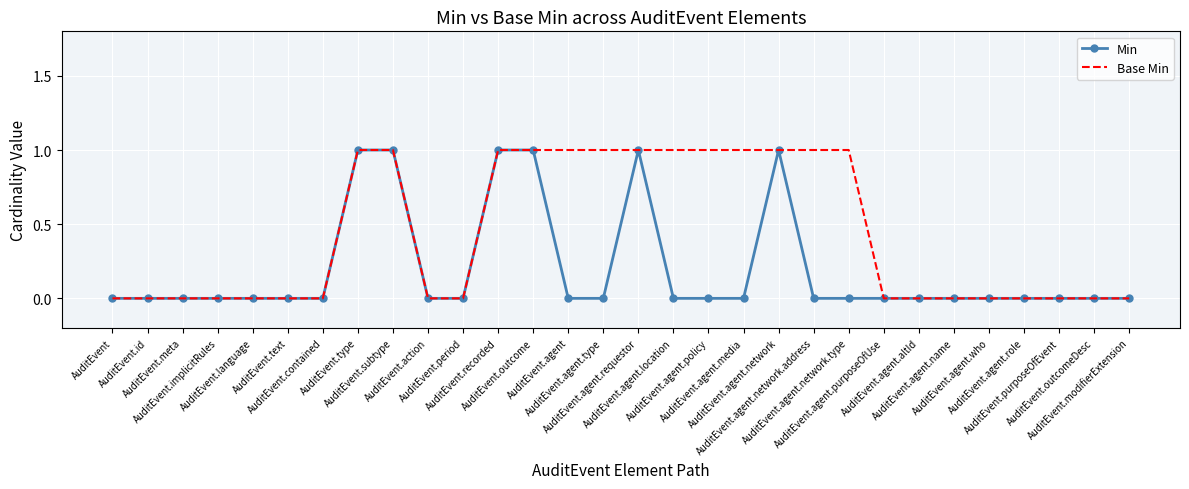

List the series in order of their overall mean, lowest first.

Min, Base Min